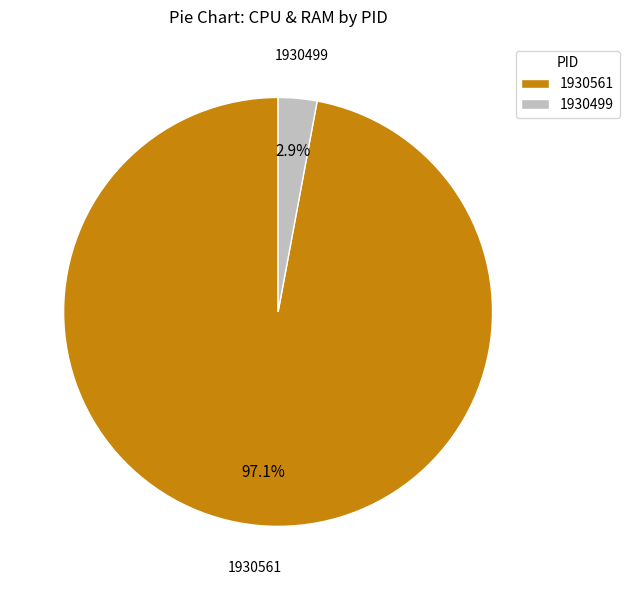

Count the number of slices in the pie.

2